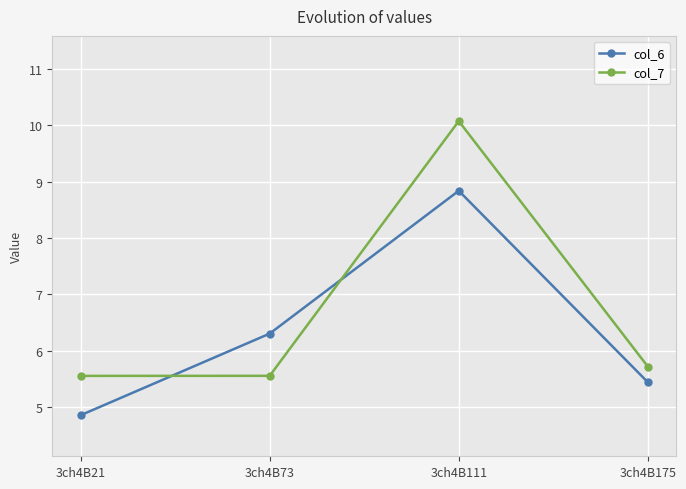

Reading left to right, extract all data points from this chart.

col_6: 4.9	6.3	8.8	5.4
col_7: 5.6	5.6	10.1	5.7